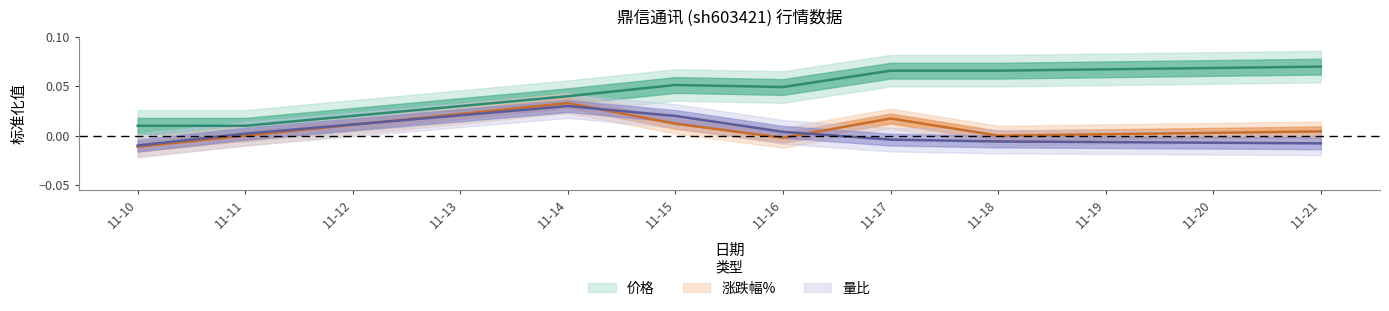

Which series has the widest spread of values?

价格